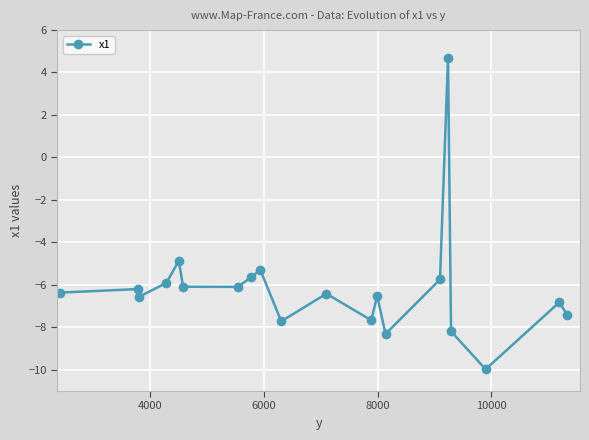

What is the value of the 8th point from the left?

-5.6